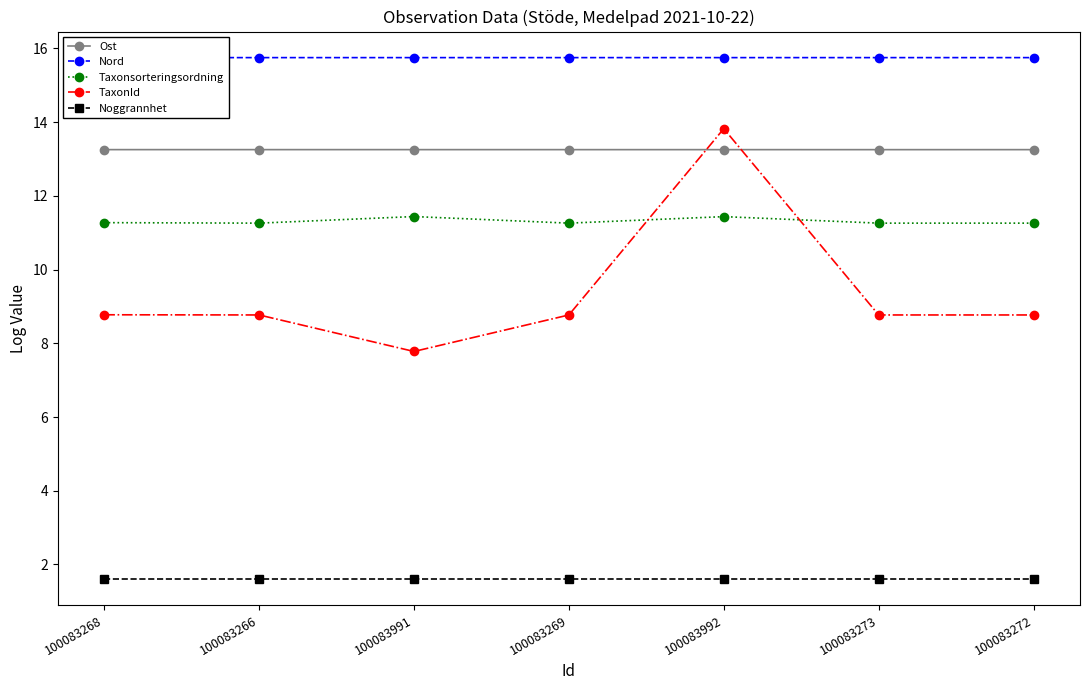

Which series changed the most between 100083991 and 100083992?

TaxonId